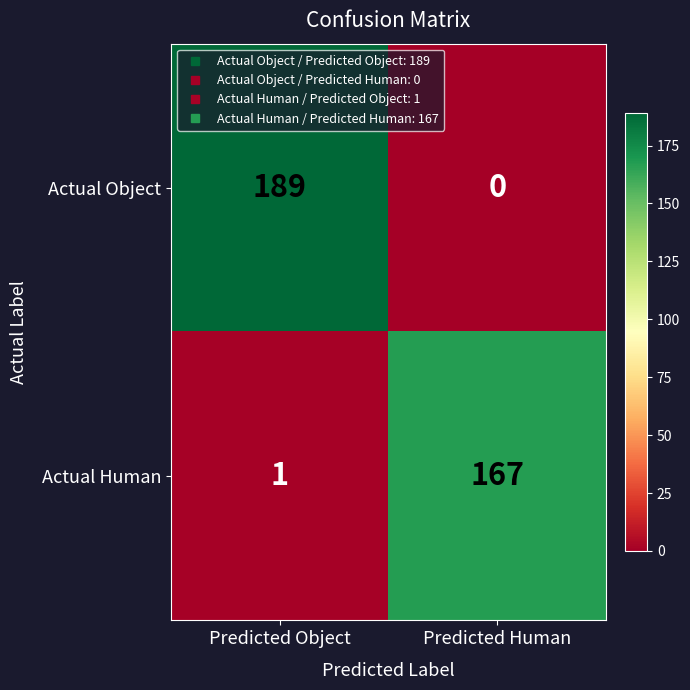

List the series in order of their overall mean, lowest first.

Actual Human, Actual Object